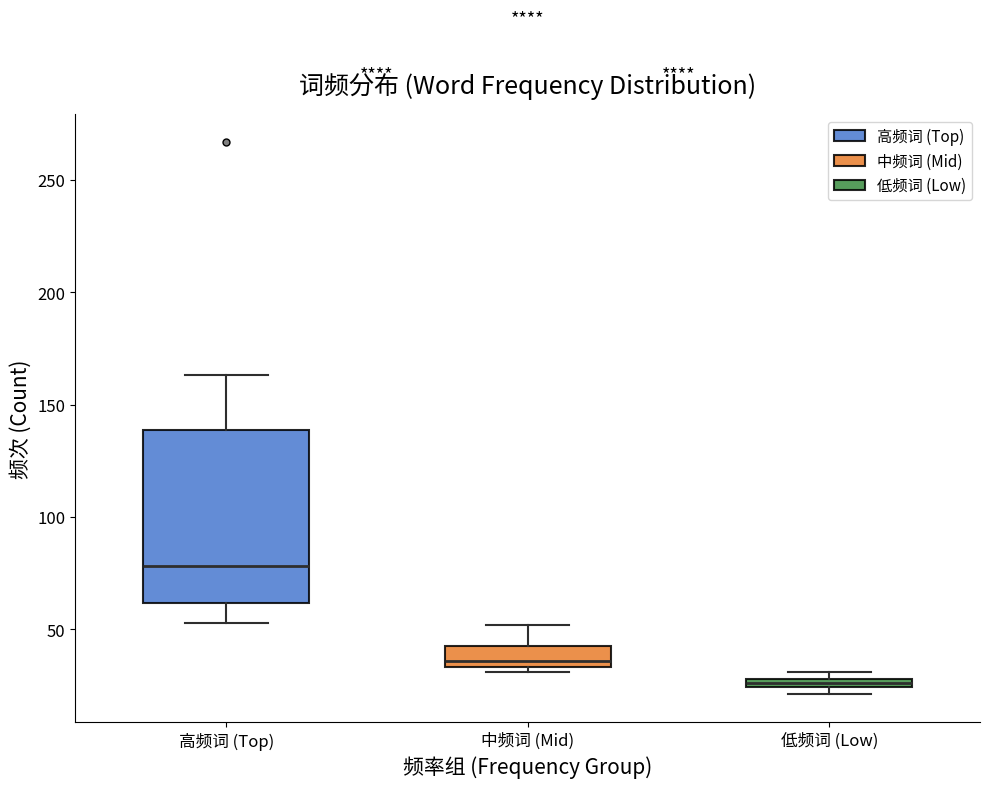

Where does the median line of the box for 高频词 (Top) sit on the y-axis? The values are not printed on the chart, so give them approximately, as read against the axis.

80